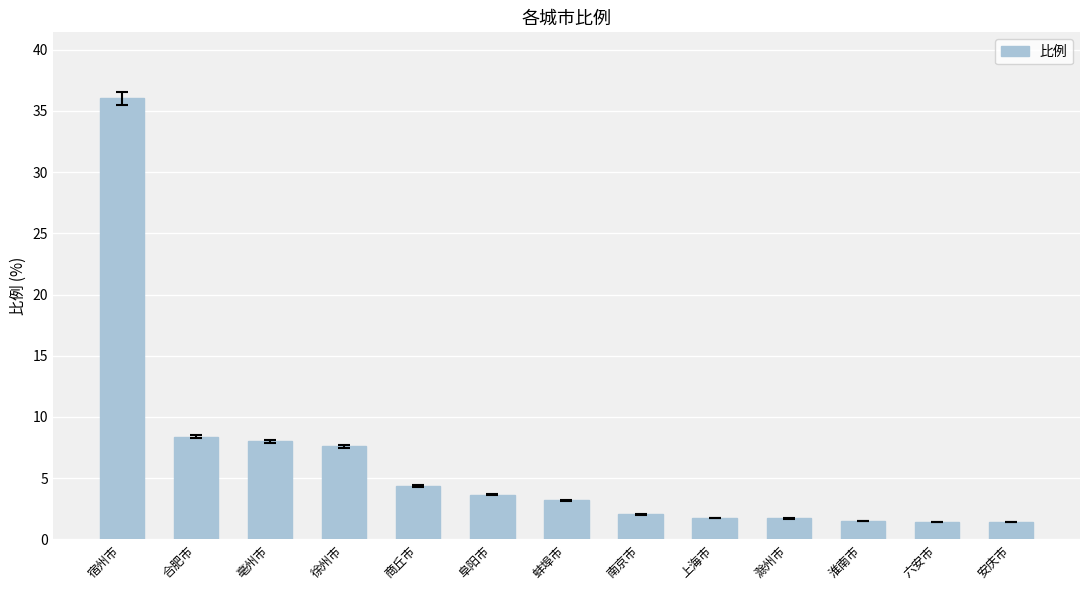

How many categories are shown in the chart?

13